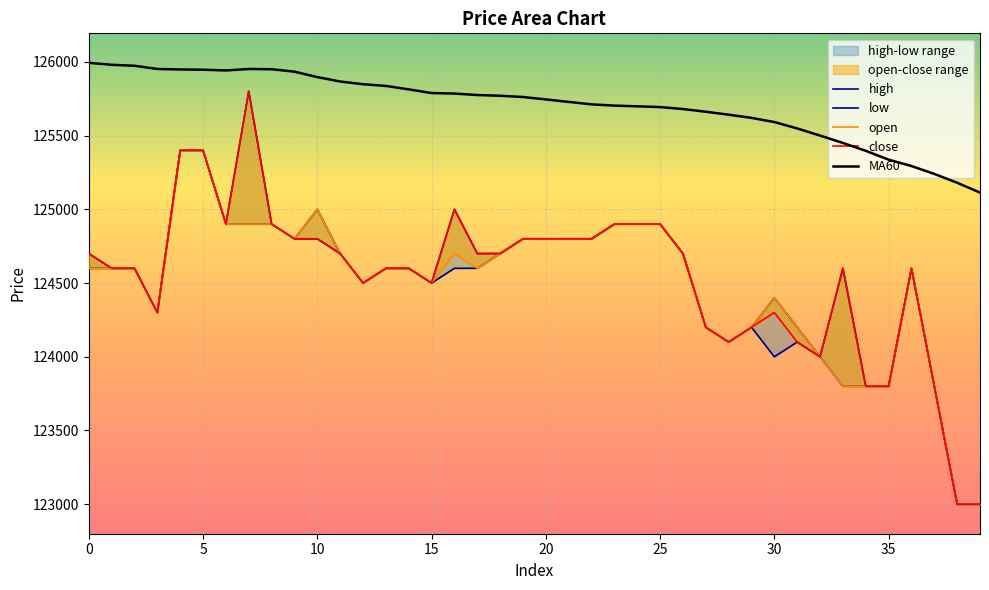

What is the lowest value of the MA60 series?

125113.3